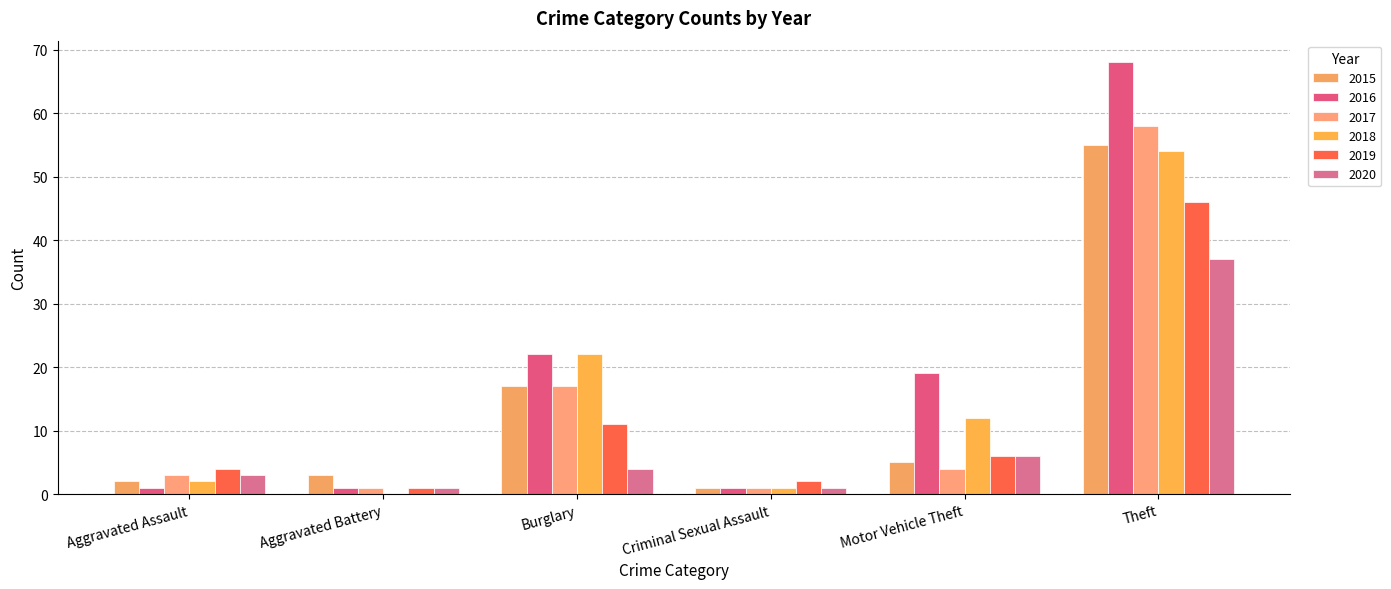

Are the bars grouped side by side (vs. stacked)?

Yes